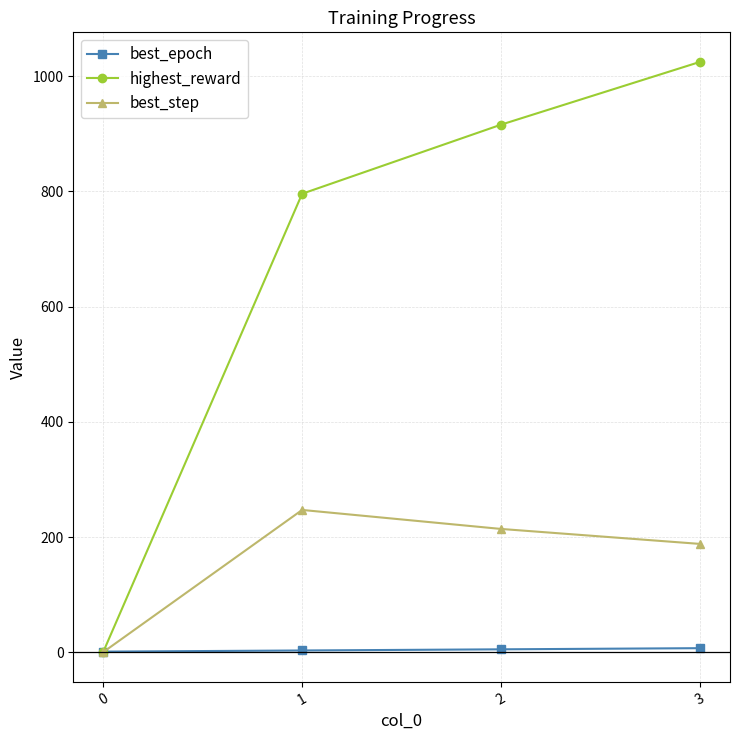

List the series in order of their overall mean, highest first.

highest_reward, best_step, best_epoch